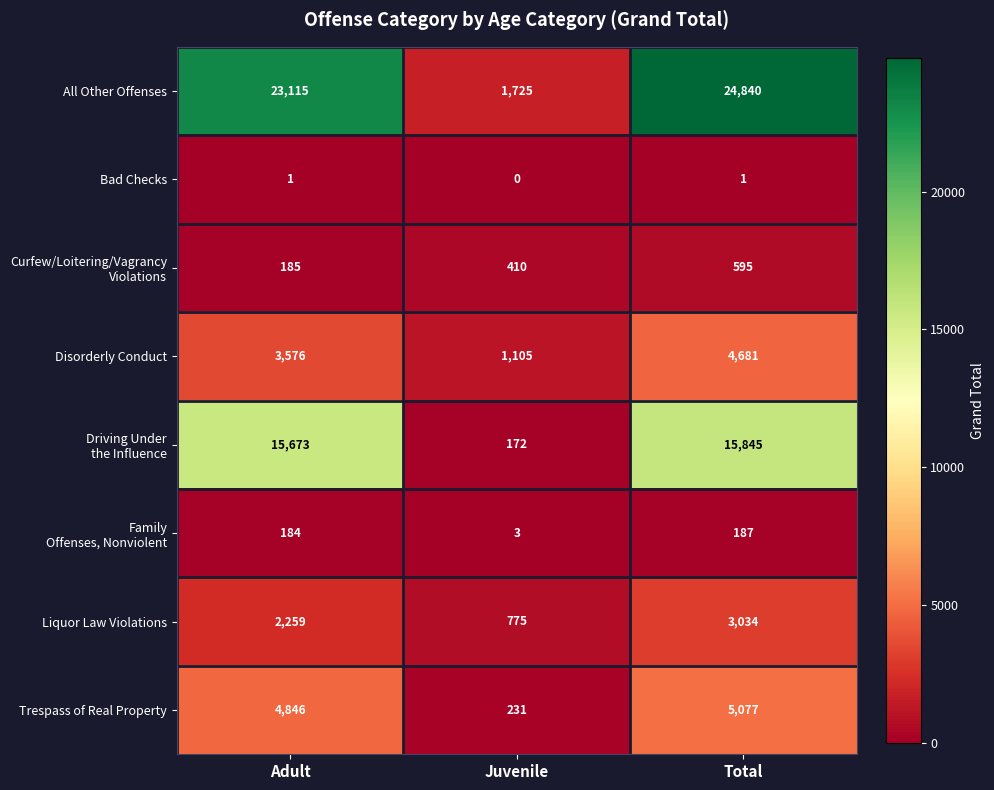

How many values in the All Other Offenses series are below 23115?

1